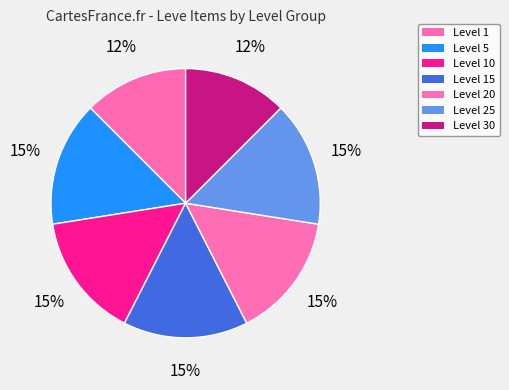

To the nearest percent, what percentage of the pie is Level 5?

15%